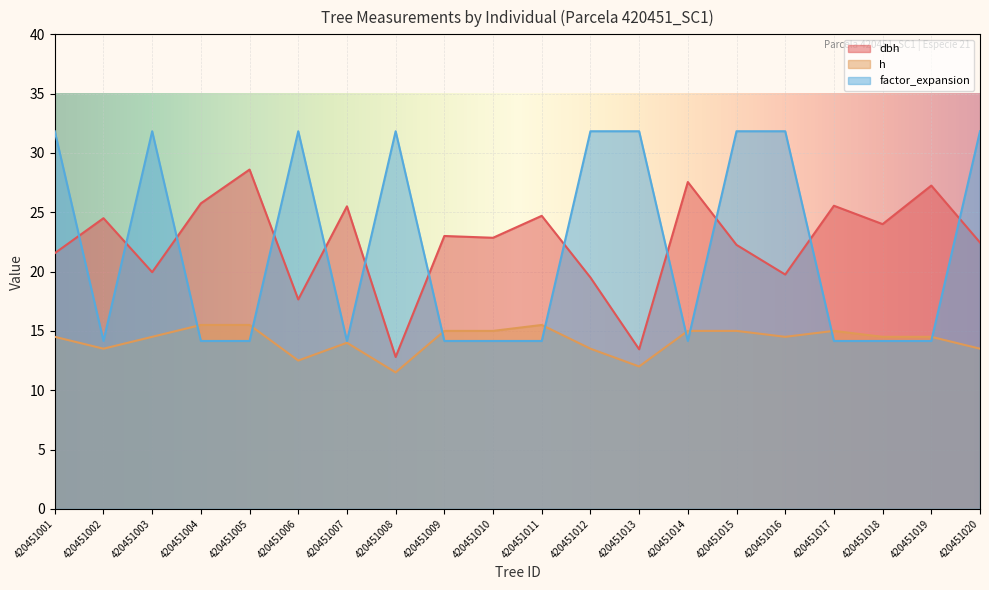

What is the difference between the second highest and minimum values in the h series?

4.0